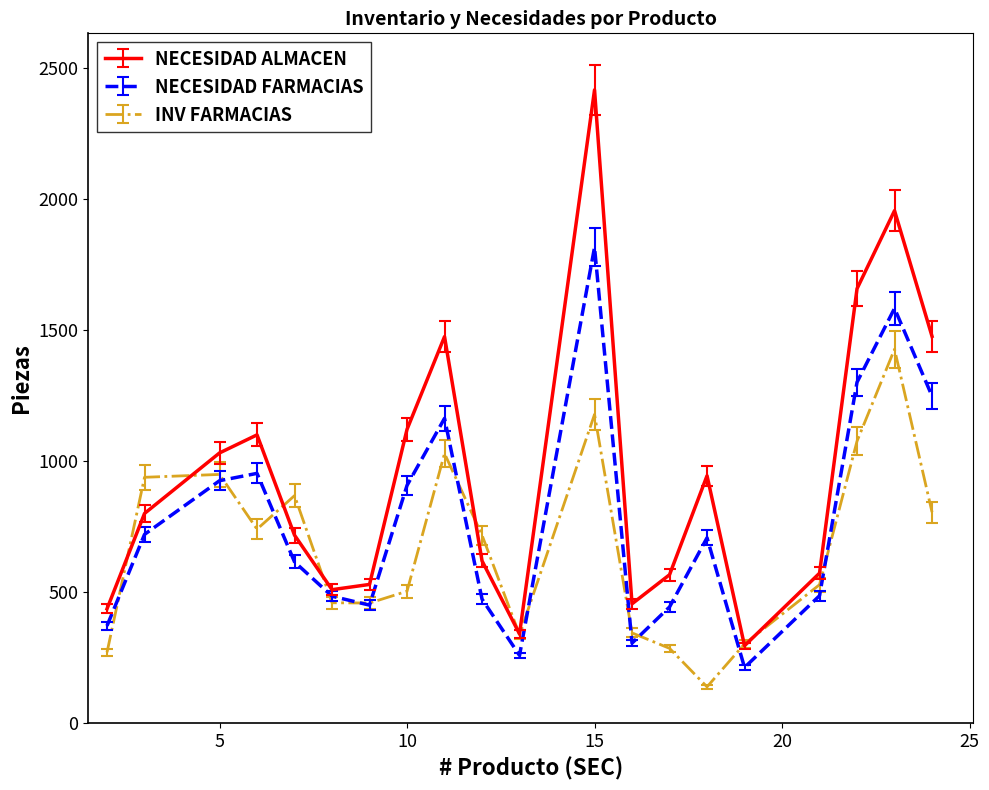

What is the maximum value shown in the chart?

2418